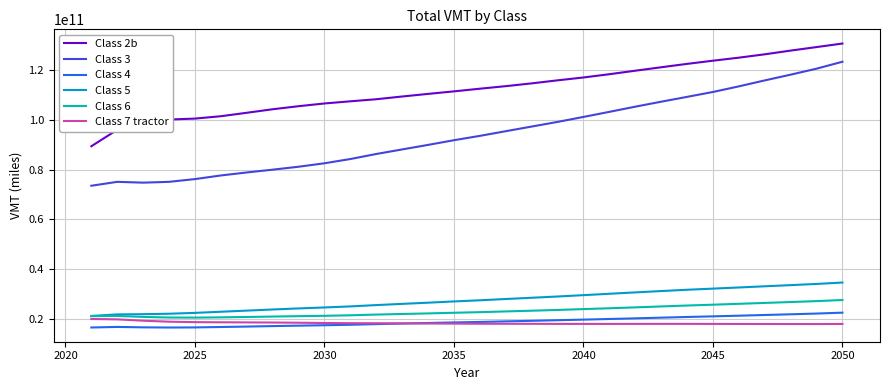

True or false: Class 3 and Class 6 intersect in this chart.

False